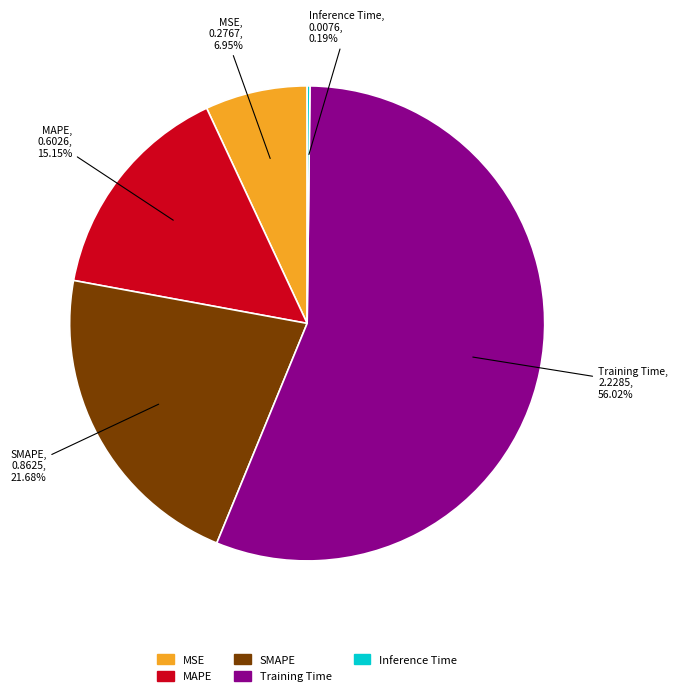

To the nearest percent, what percentage of the pie is Training Time?

56%